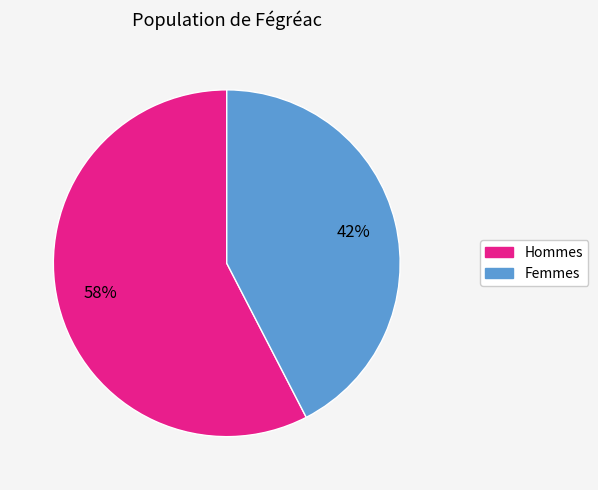

Is there any slice that represents more than half of the pie?

Yes